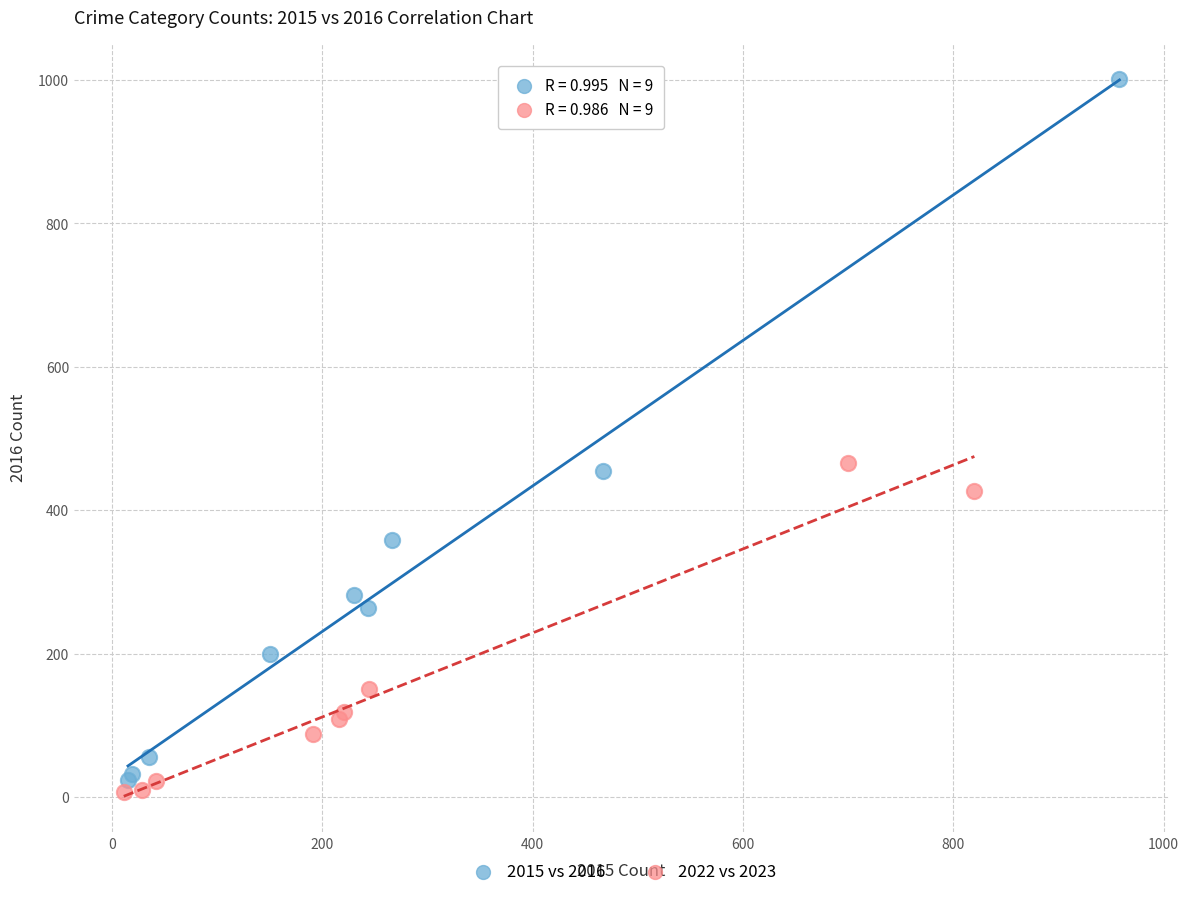

Which series has the largest Y range (max minus min)?

2015 vs 2016